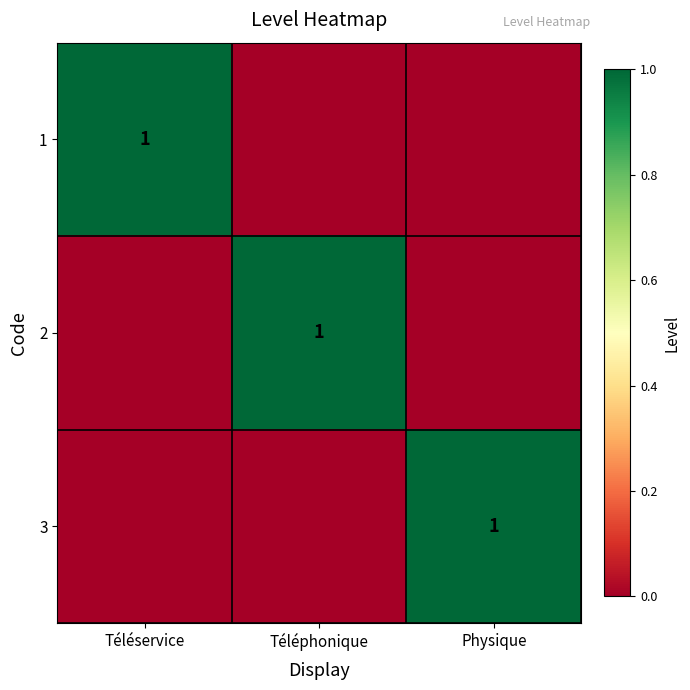

How many distinct data groups are displayed?

3